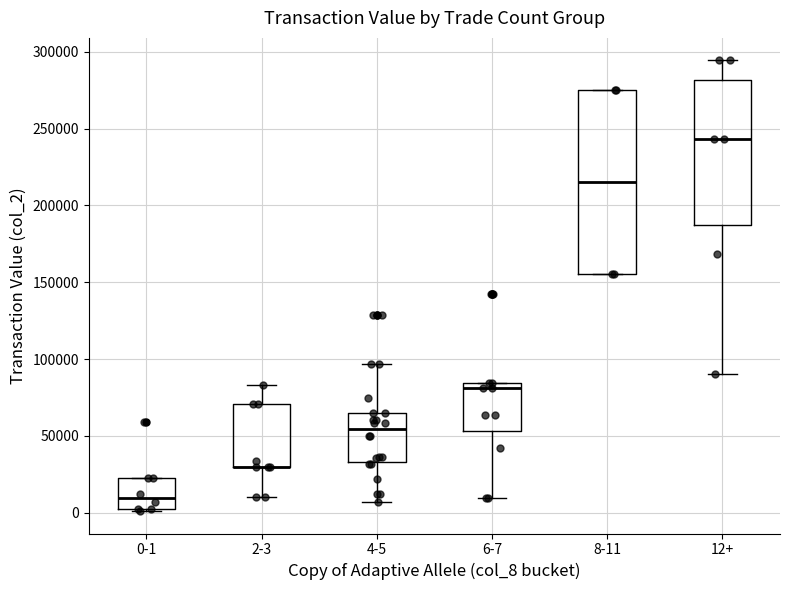

Reading left to right, transcribe this box plot: for each box, give where its median line is, the range the box spans, and where its two whiskers end, as read against the y-axis. The values are not printed on the chart, so give them approximately, as read against the axis.

0-1: median 10000, box 5000 to 25000, whiskers 0 to 25000
2-3: median 30000 (drawn on the box's lower edge), box 30000 to 70000, whiskers 10000 to 85000
4-5: median 55000, box 35000 to 65000, whiskers 5000 to 95000
6-7: median 80000, box 55000 to 85000, whiskers 10000 to 85000
8-11: median 215000, box 155000 to 275000, whiskers 155000 to 275000
12+: median 245000, box 185000 to 280000, whiskers 90000 to 295000